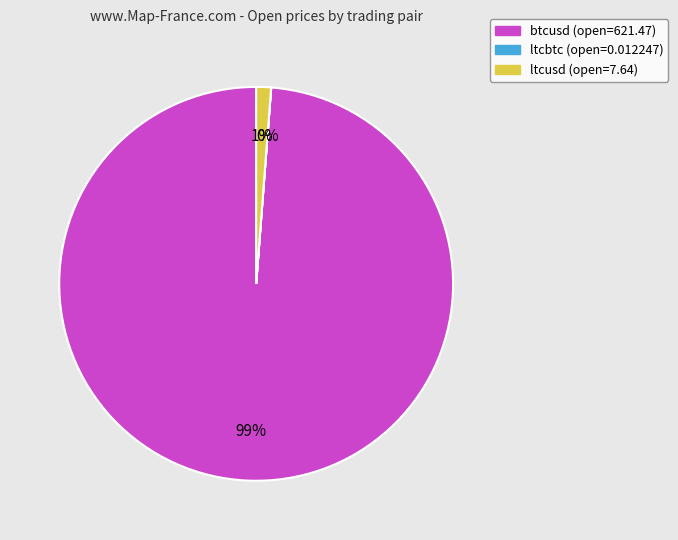

Which has a higher value, ltcusd or btcusd?

btcusd